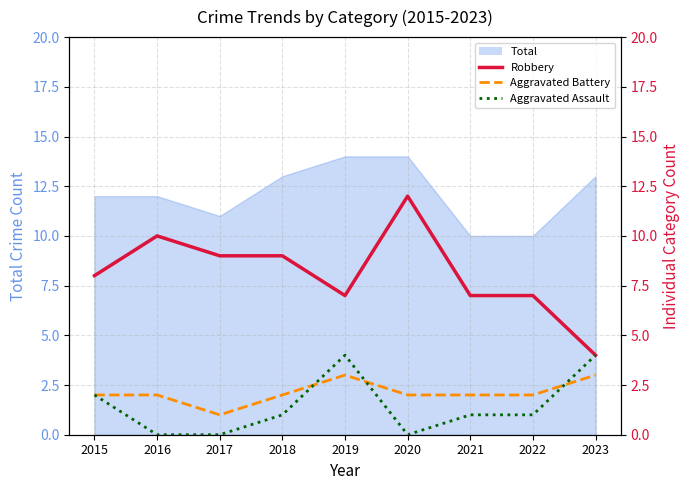

What is the total value across all series at 2016?

12